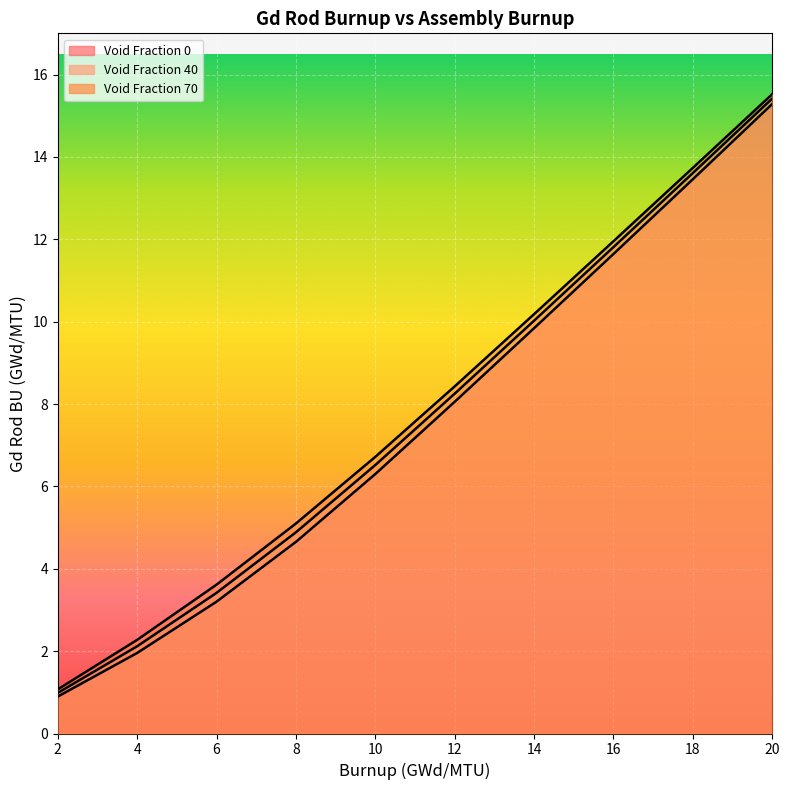

Reading left to right, list all the values displayed in this chart.

Void Fraction 0: 2=0.9	4=2.0	6=3.2	8=4.7	10=6.3	12=8.1	14=9.8	16=11.6	18=13.5	20=15.3
Void Fraction 40: 2=1.0	4=2.1	6=3.4	8=4.9	10=6.5	12=8.3	14=10.0	16=11.8	18=13.6	20=15.4
Void Fraction 70: 2=1.1	4=2.3	6=3.6	8=5.1	10=6.7	12=8.4	14=10.2	16=12.0	18=13.7	20=15.5